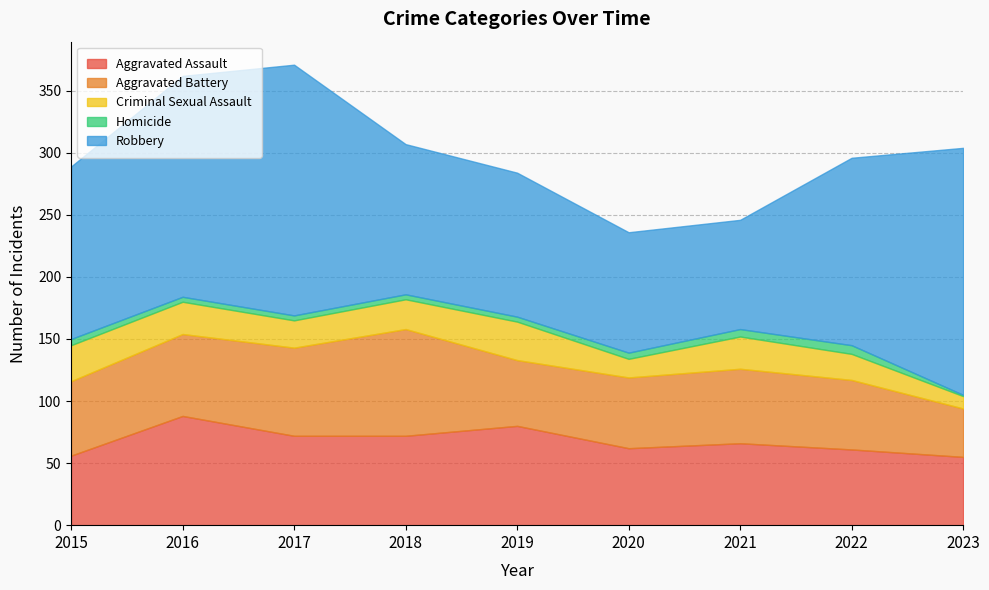

What is the sum of all Aggravated Battery values?

548